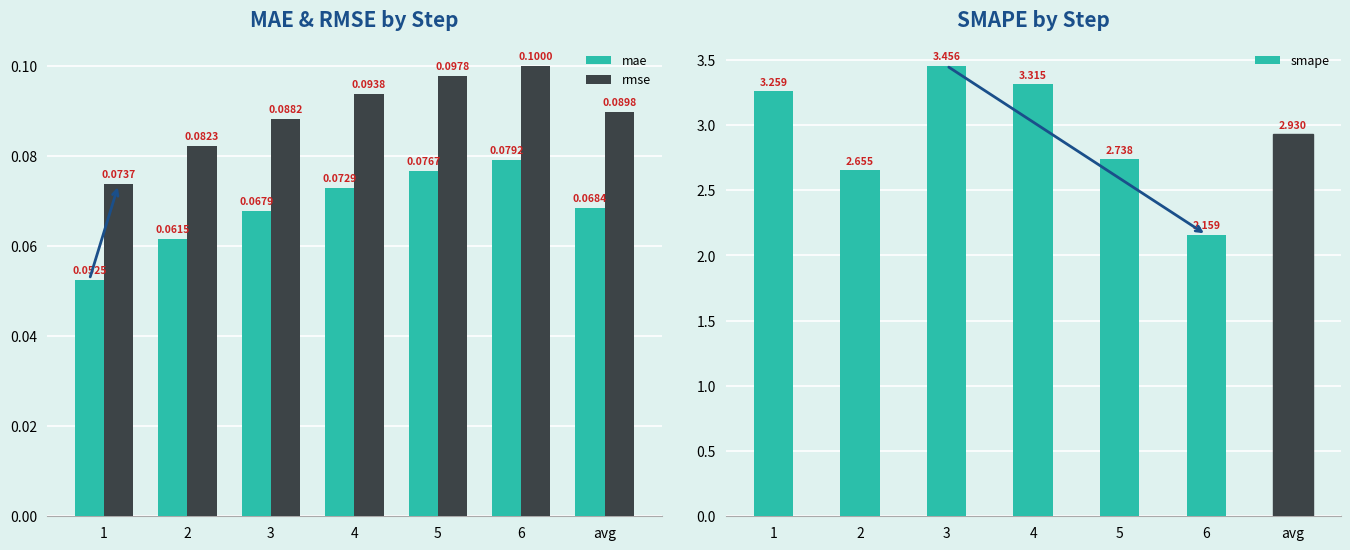

Which label corresponds to the largest value in the chart?

3